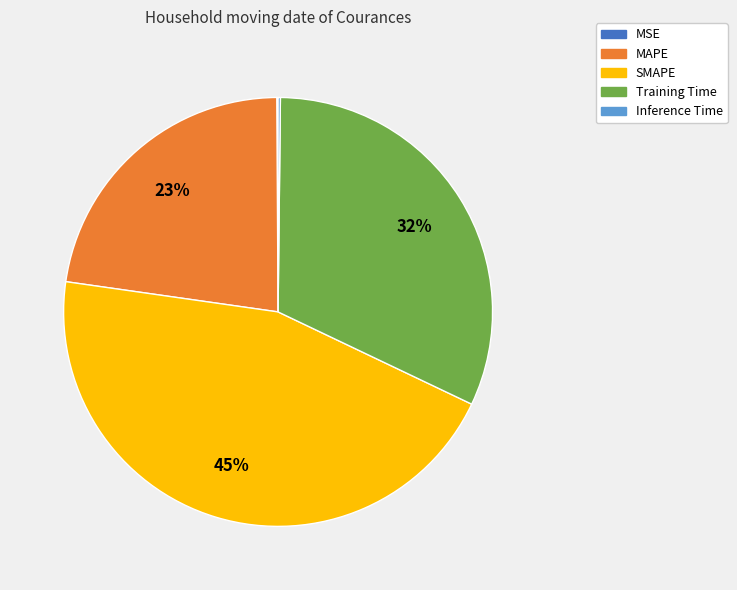

Is there a majority slice in this chart?

No